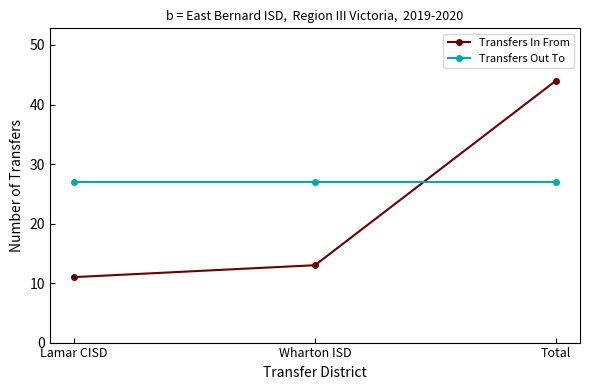

What position from the left is Lamar CISD?

1